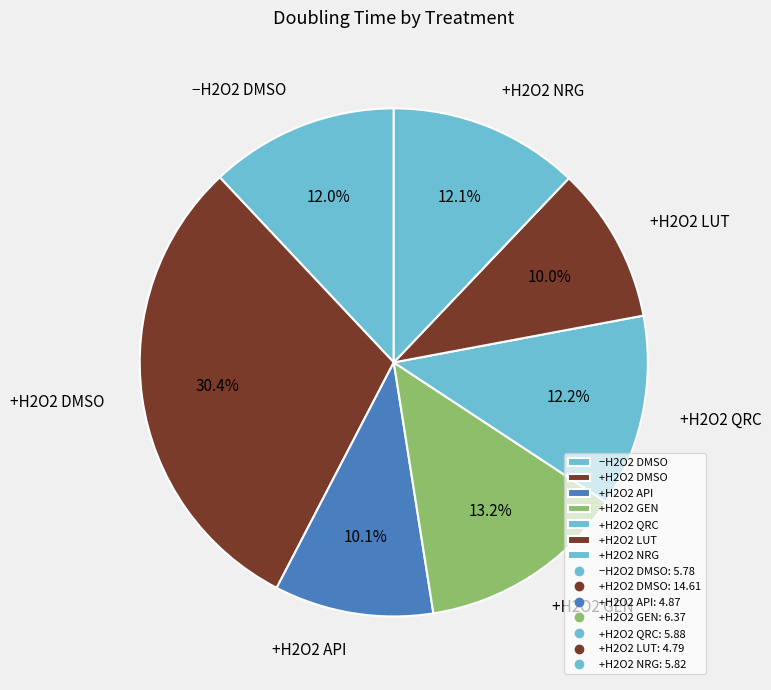

Does any single category account for the majority?

No